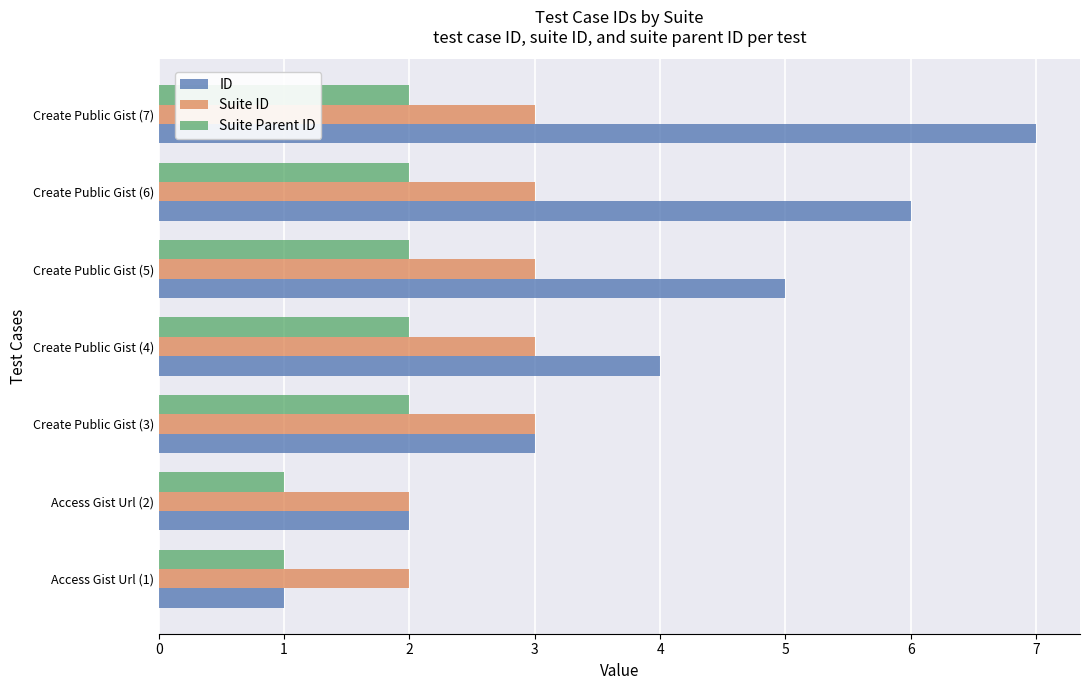

Rank the series by their average value, from highest to lowest.

ID, Suite ID, Suite Parent ID